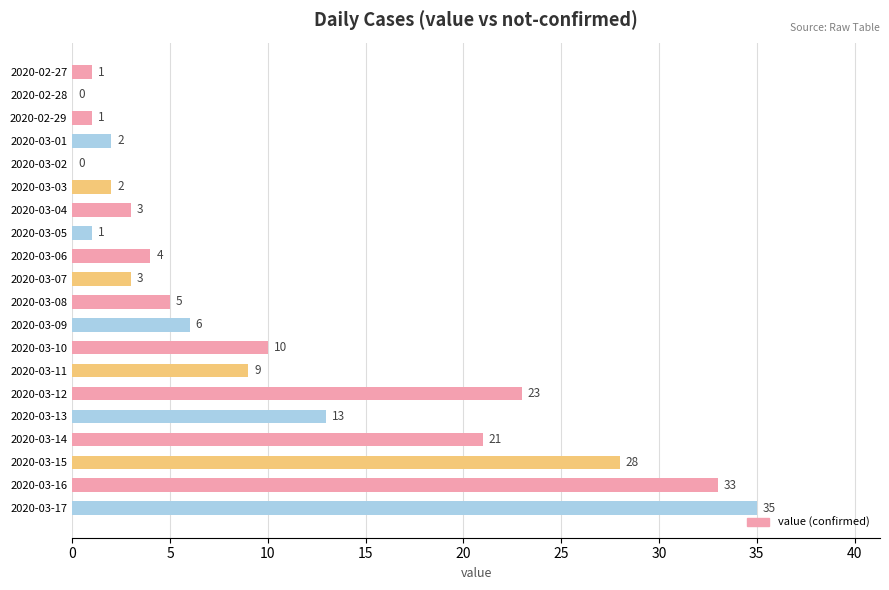

Which has a higher value, 2020-03-15 or 2020-03-05?

2020-03-15